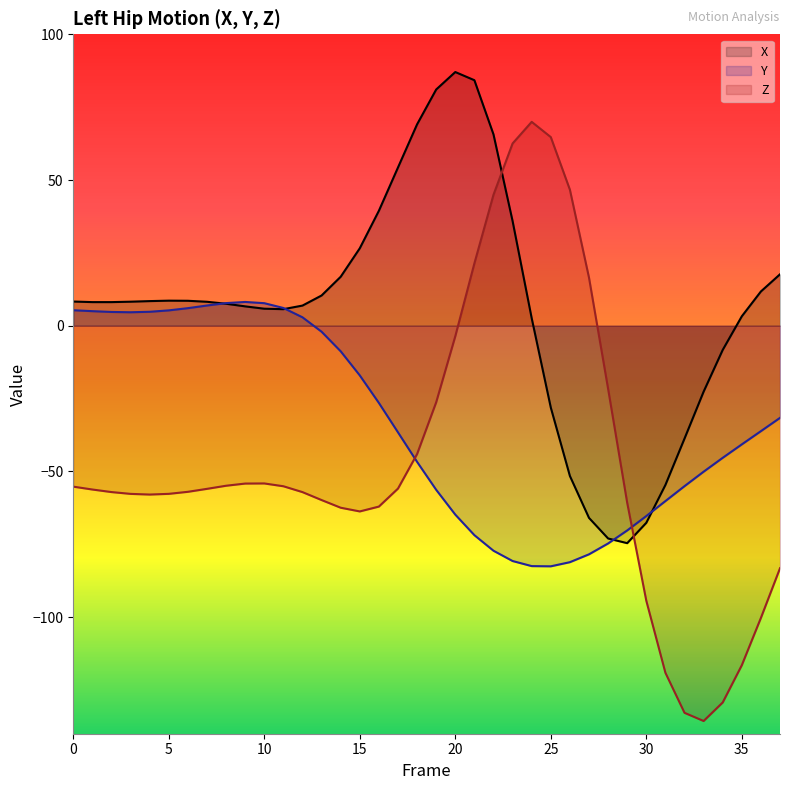

At which category does the chart reach its minimum across all series?

33